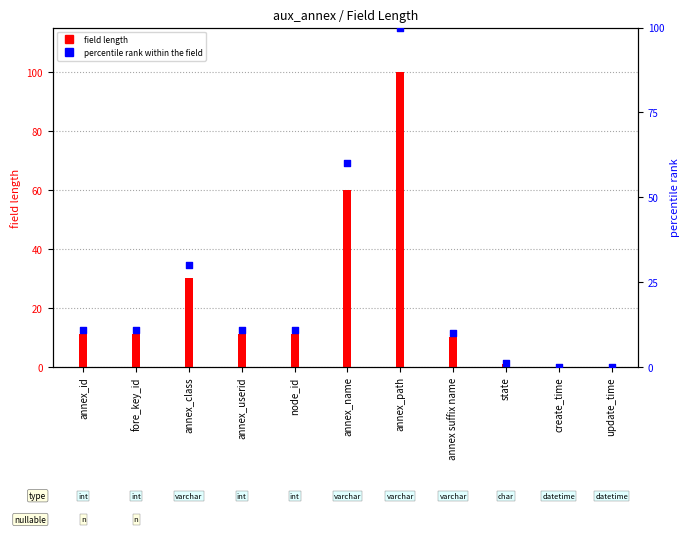

What is the change in value from annex_path to update_time?

-100